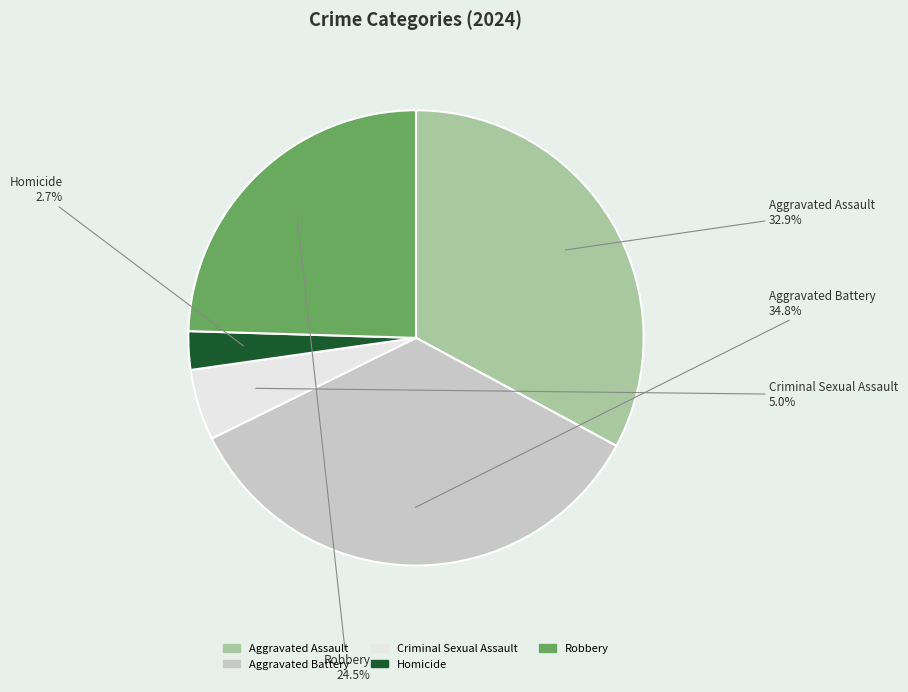

Which category has the smallest portion of the pie?

Homicide